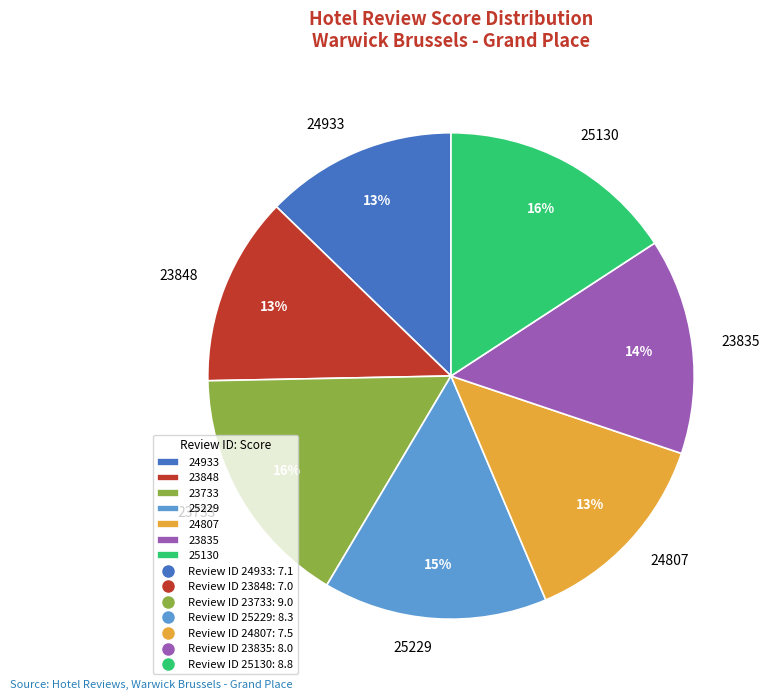

How many segments does this pie chart have?

7